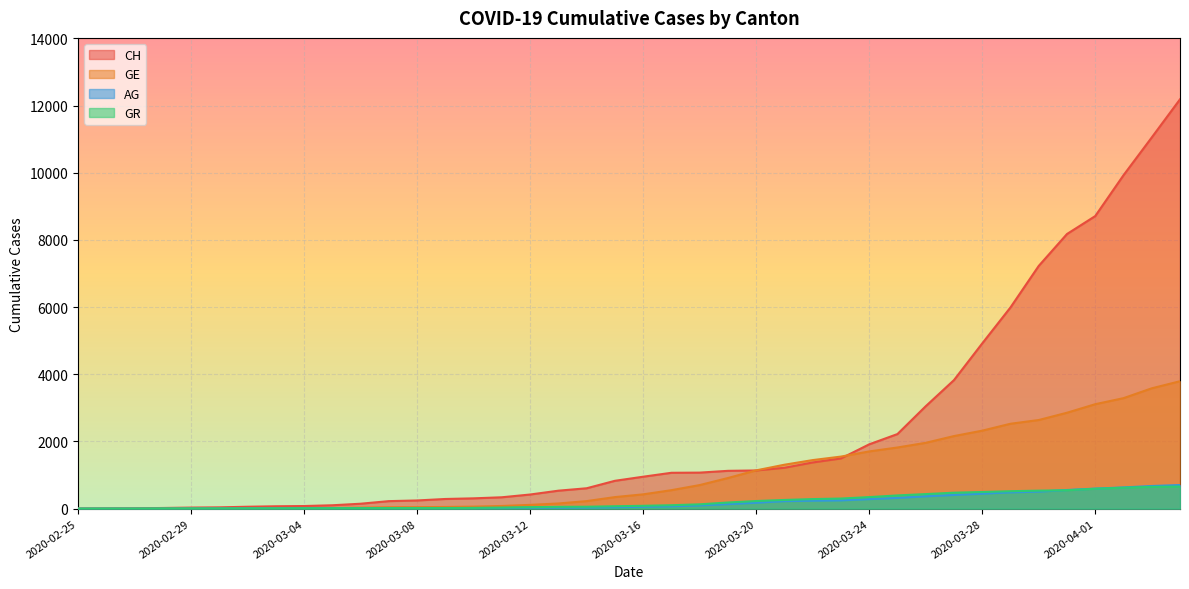

What is the total value across all series at 2020-03-10?

40